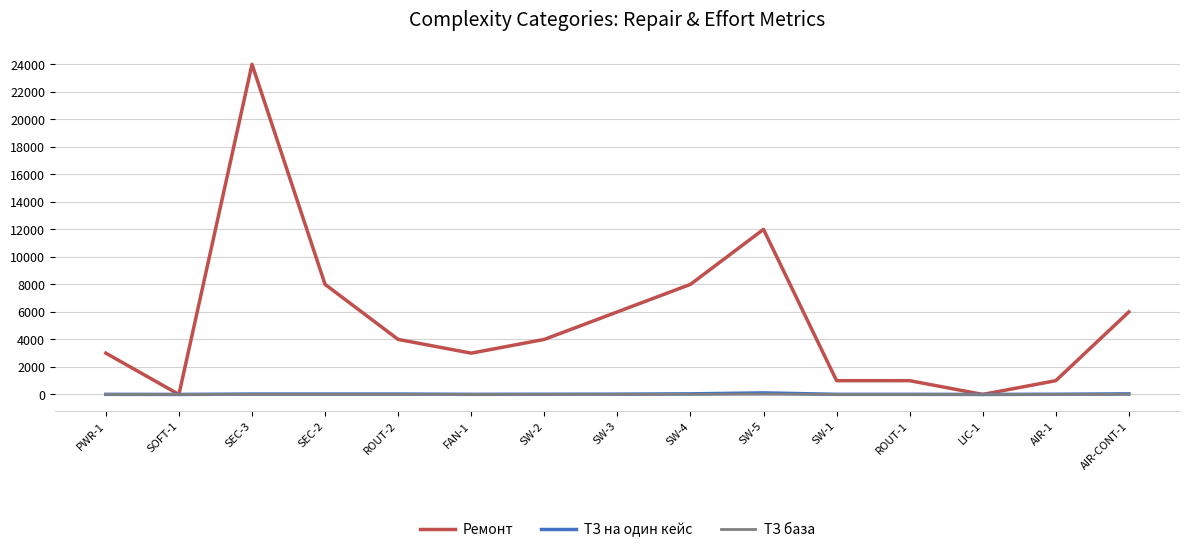

Which series has the largest total across all categories?

Ремонт